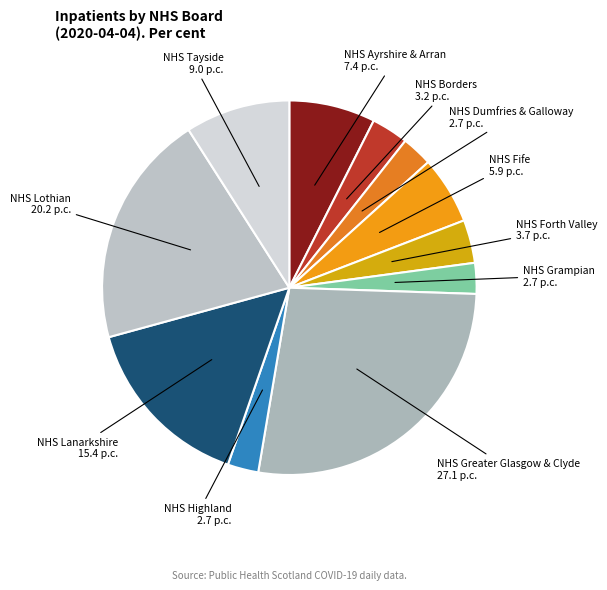

How many slices are in this pie chart?

11